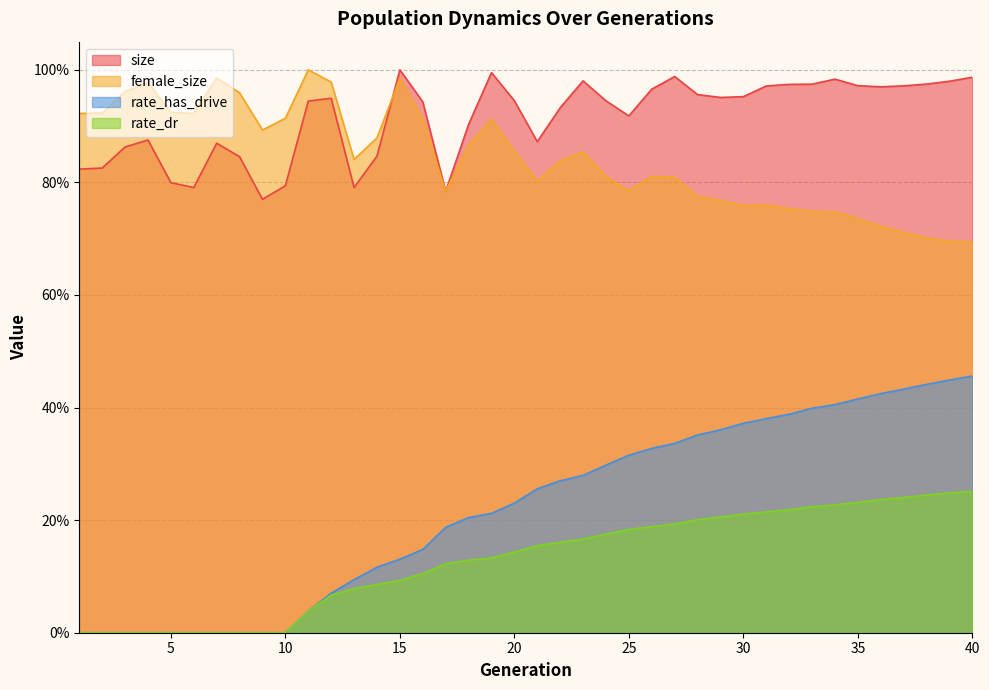

Where is female_size nearest to the value 0?

40